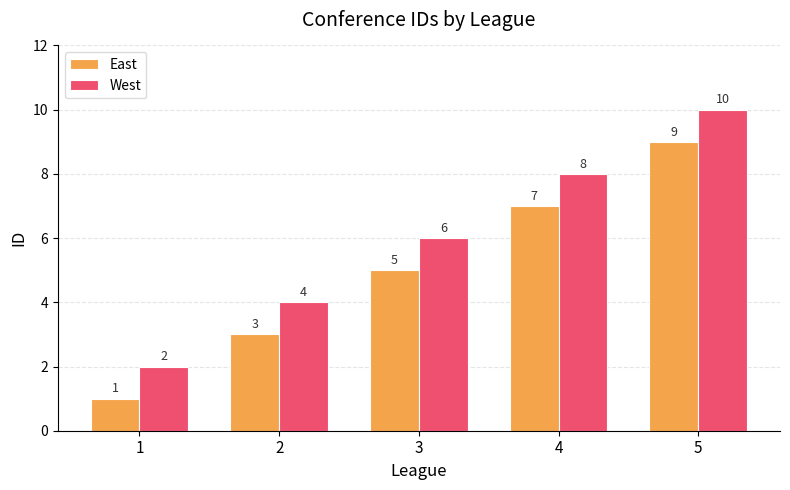

How many bars are there in each group?

2